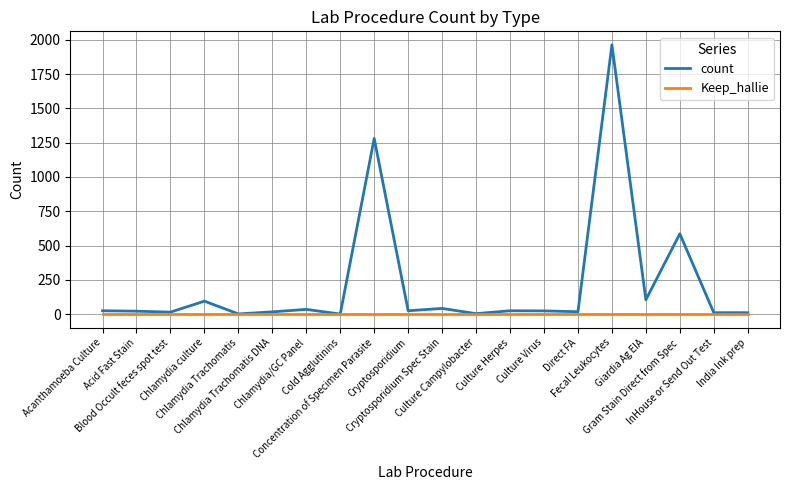

What is the sum of all count values?

4307